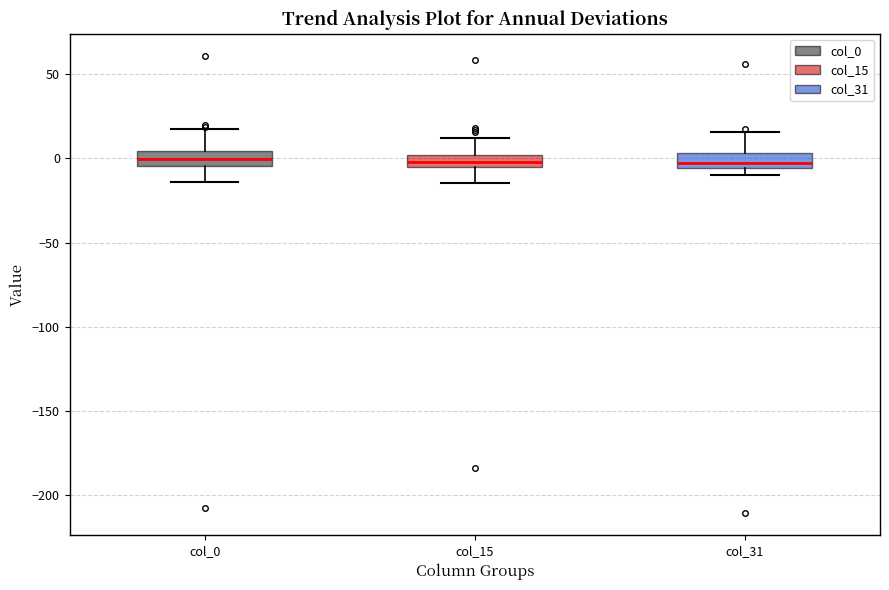

Where is the lower edge of the box for col_15 on the y-axis? The values are not printed on the chart, so give them approximately, as read against the axis.

-5